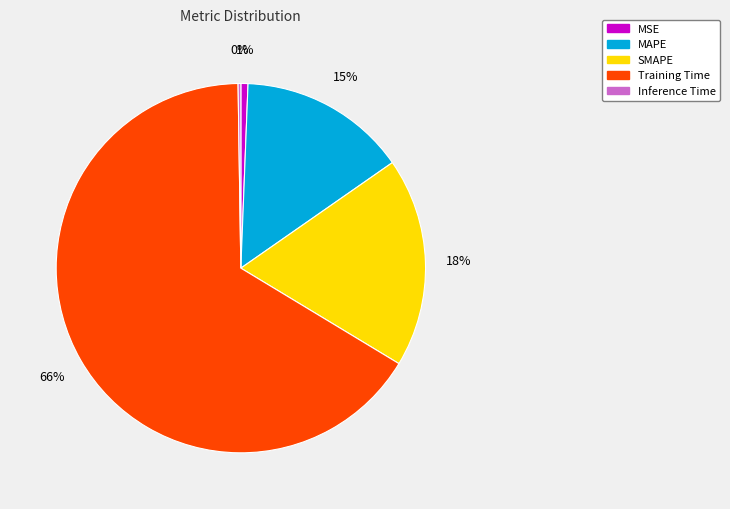

Which category has the biggest portion of the pie?

Training Time